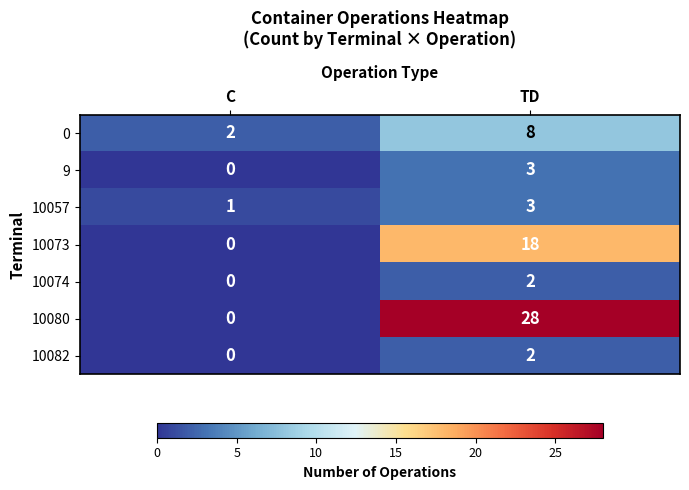

Which category has the lowest value across all series?

C